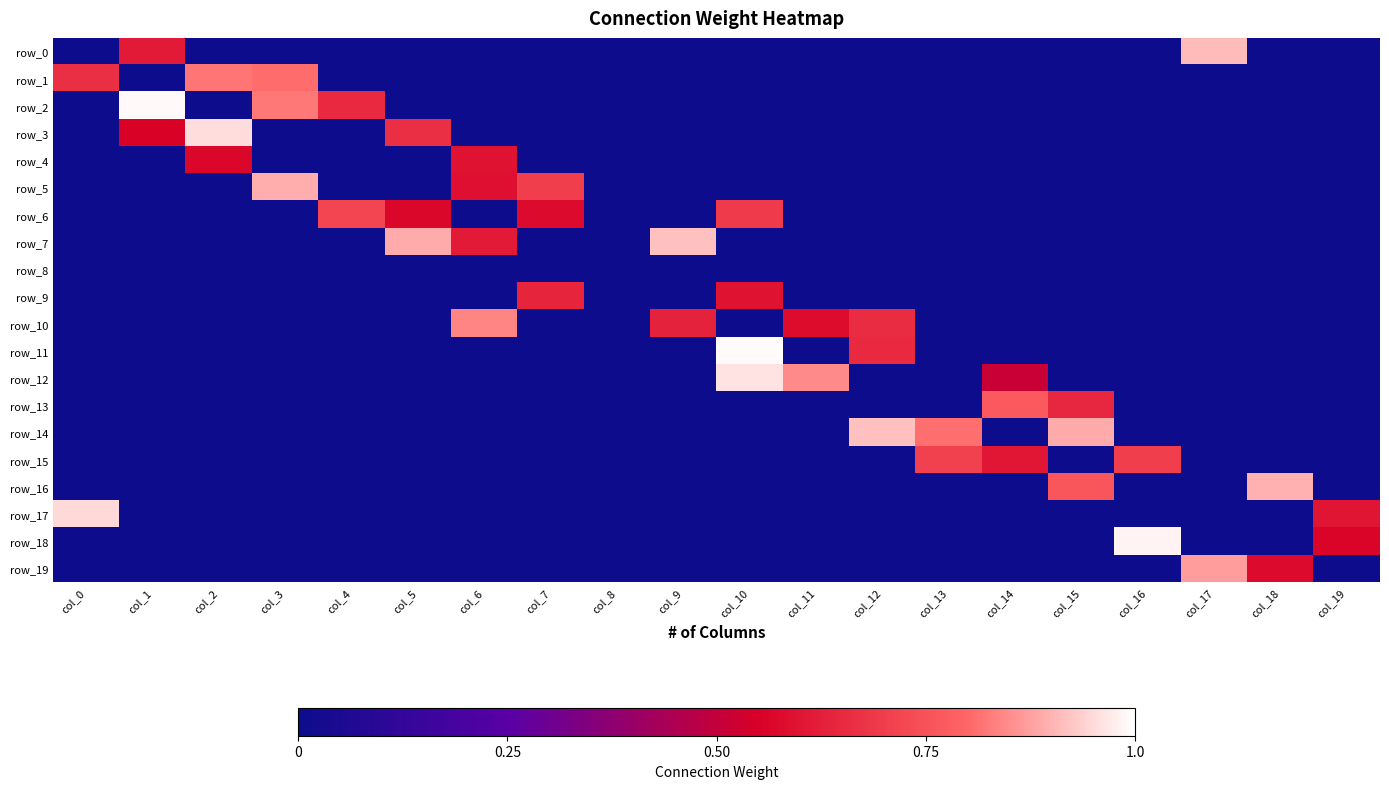

What is the difference between the maximum and second lowest values in the row_15 series?

0.7